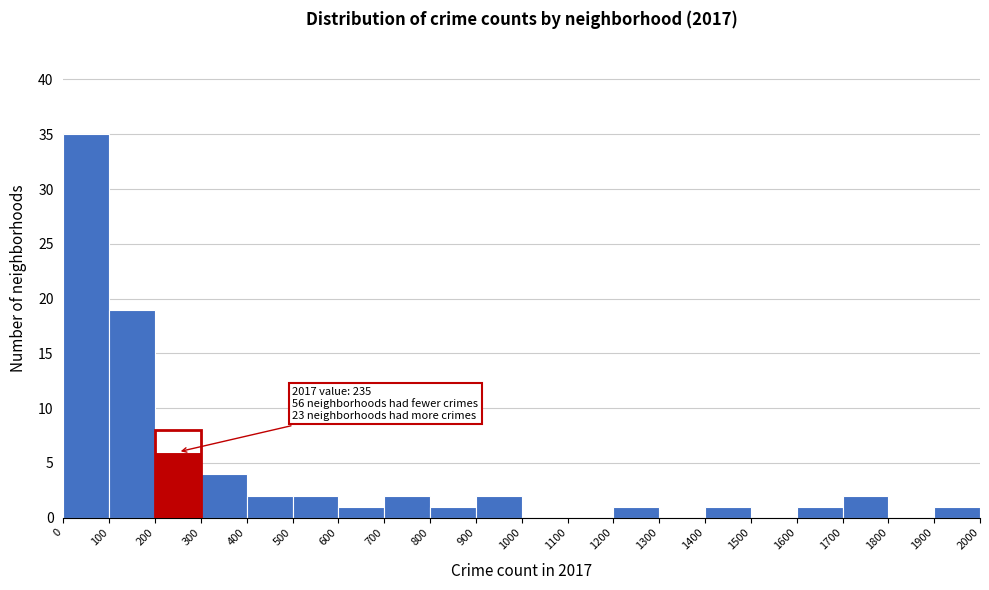

Over which range of the x-axis is the bar tallest?

0 to 100